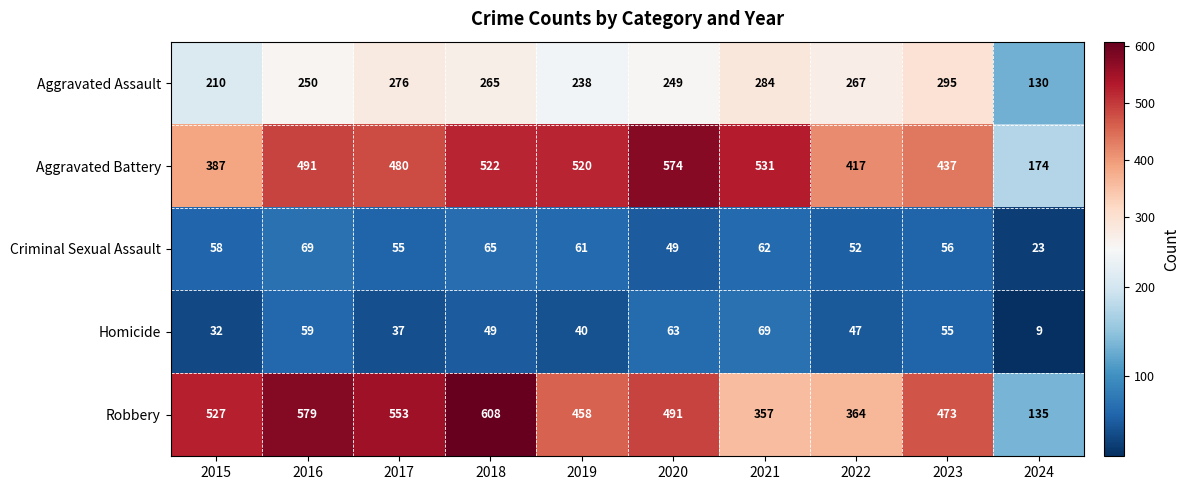

Rank the categories by Aggravated Assault value from highest to lowest.

2023, 2021, 2017, 2022, 2018, 2016, 2020, 2019, 2015, 2024